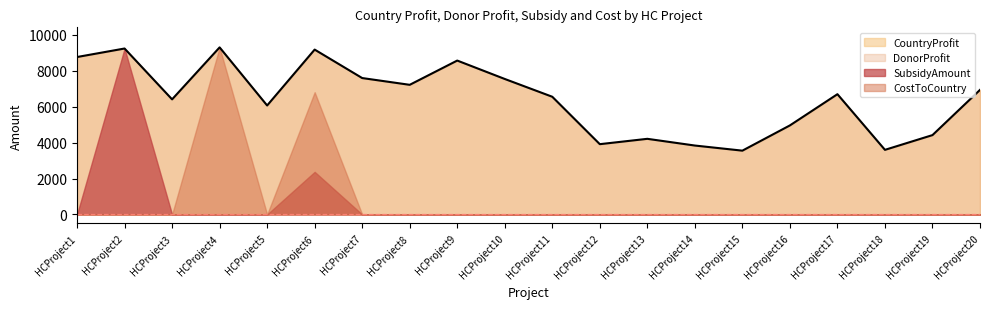

True or false: DonorProfit has more than 0 interior local peaks.

True